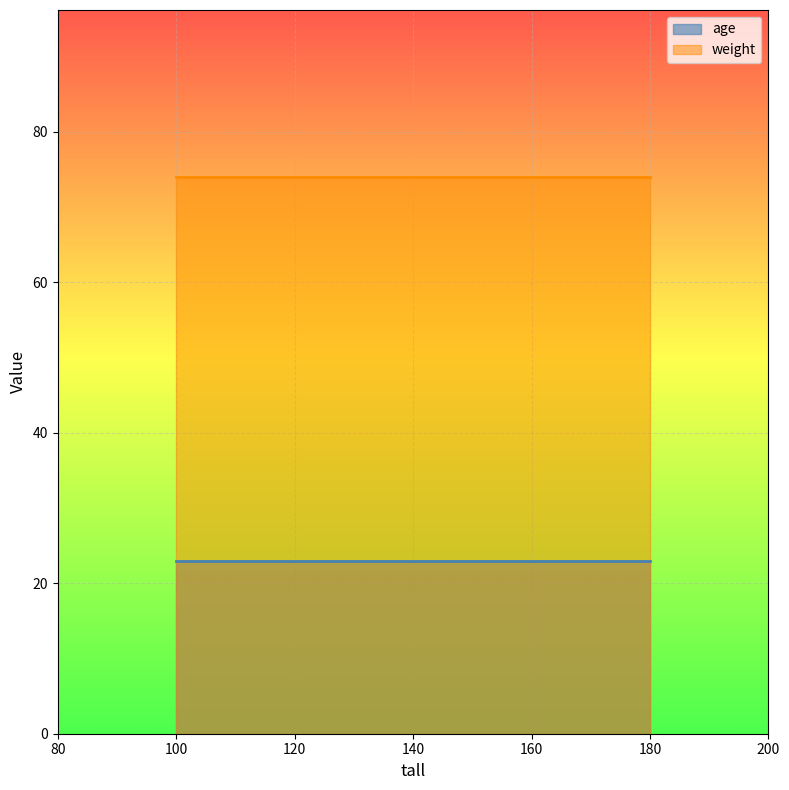

True or false: age and weight intersect in this chart.

False